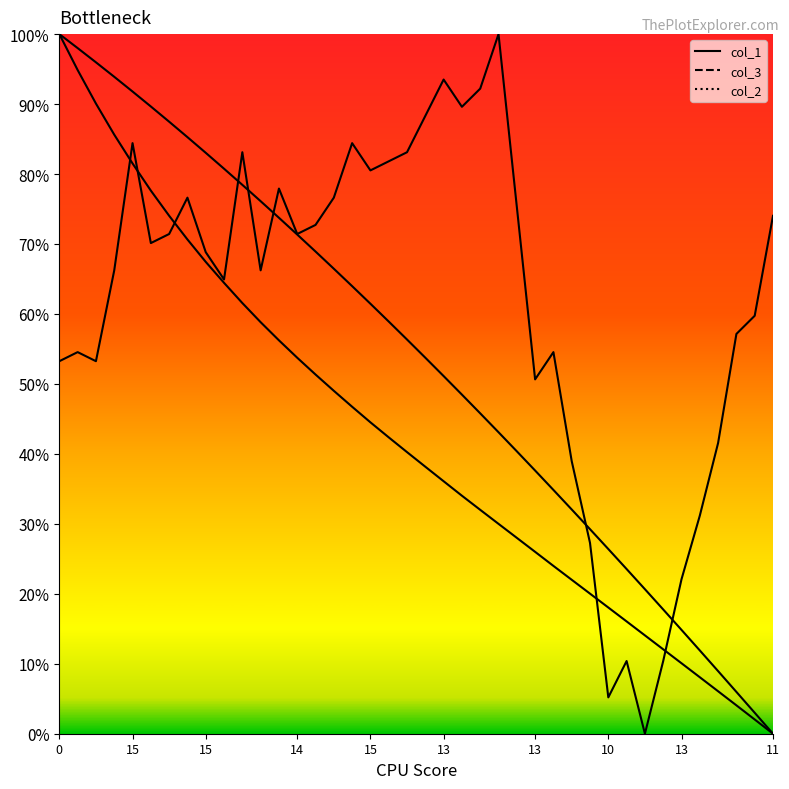

Which series has the largest total across all categories?

col_2_line